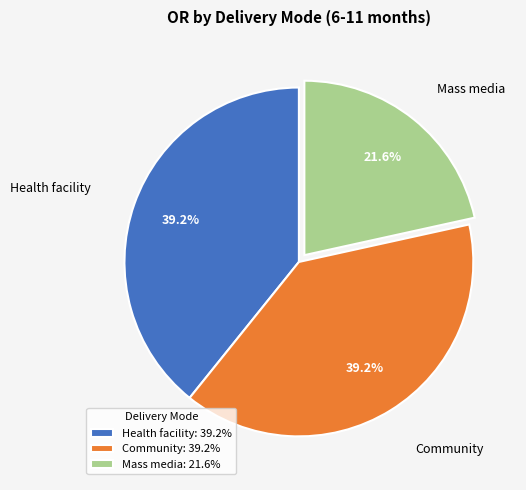

Which has a higher value, Mass media: 21.6% or Community: 39.2%?

Community: 39.2%